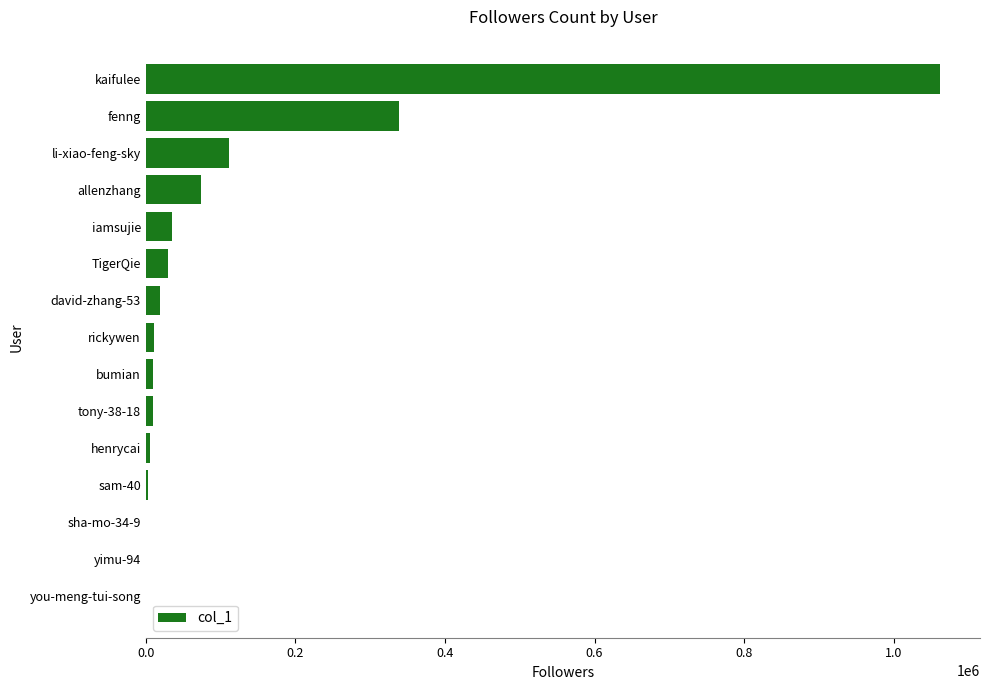

What is the change in value from allenzhang to TigerQie?

-44437